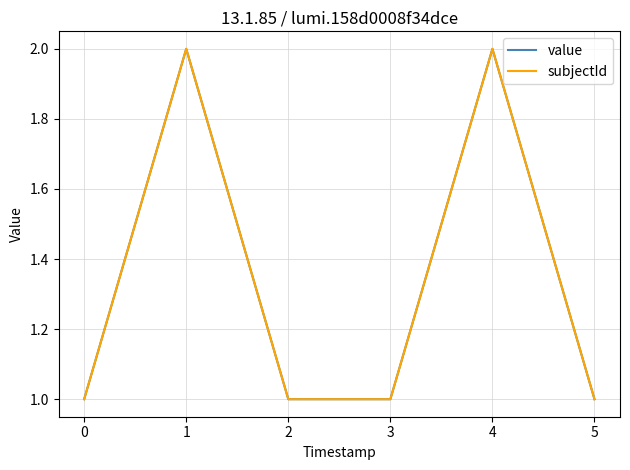

How many lines are shown in the chart?

2